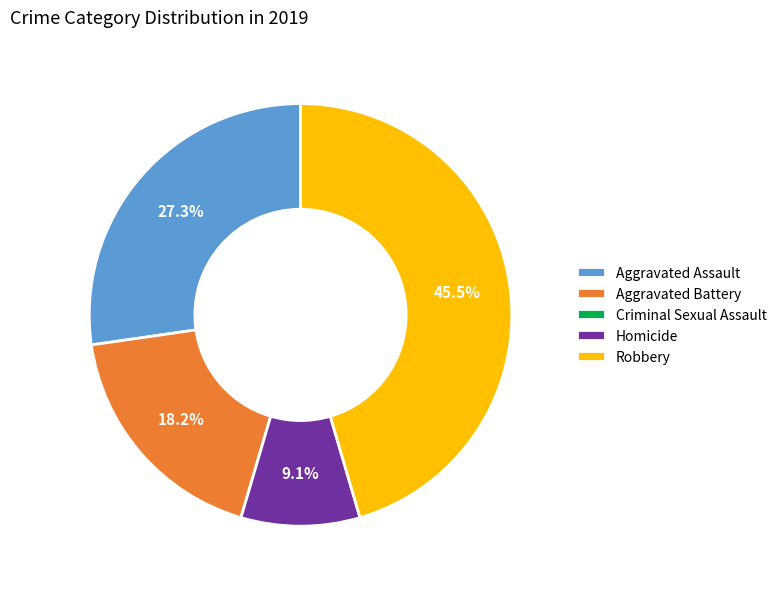

To the nearest percent, what is the difference between the largest and smallest slice percentages?

45%